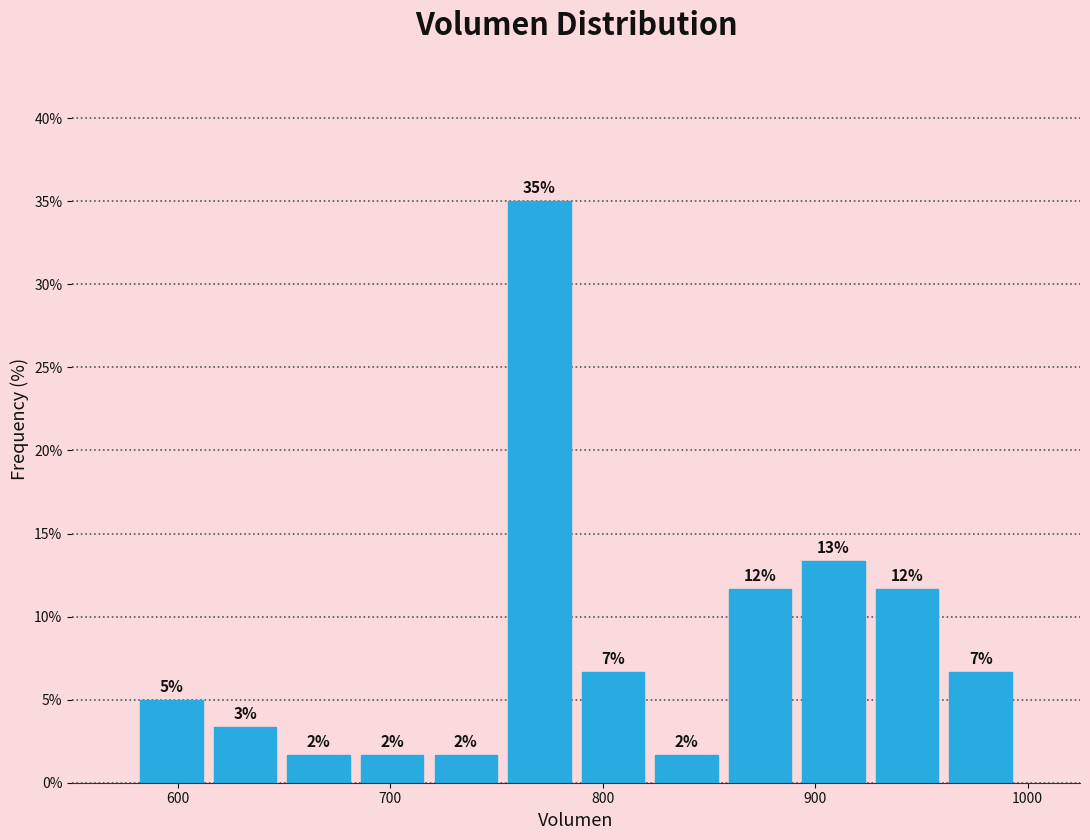

Around what value on the x-axis is the tallest bar? Give the approximate position of its centre, as read against the axis.

770